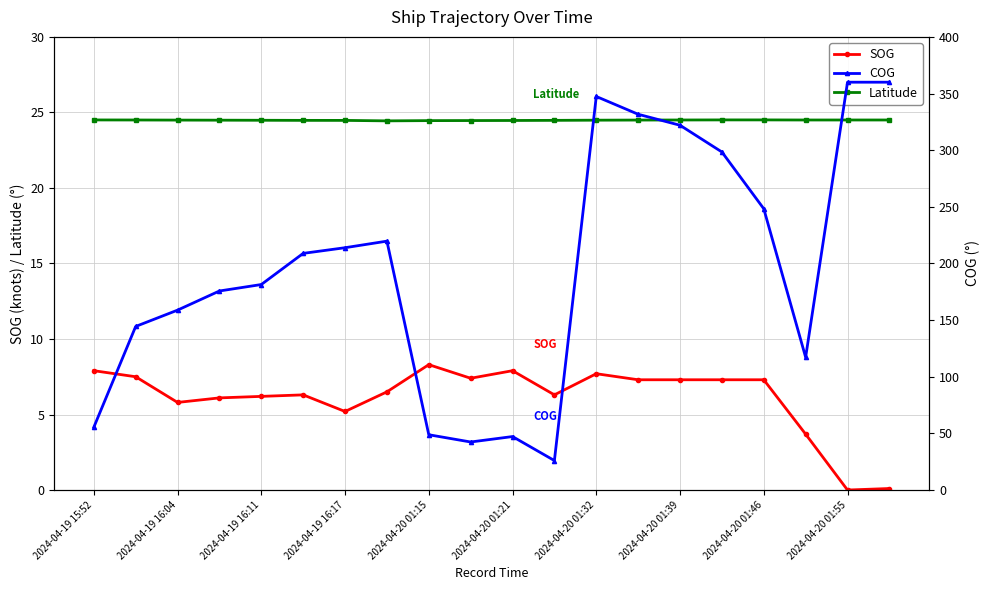

The Latitude series shows 24.5 at 2024-04-20 01:55. True or false?

True